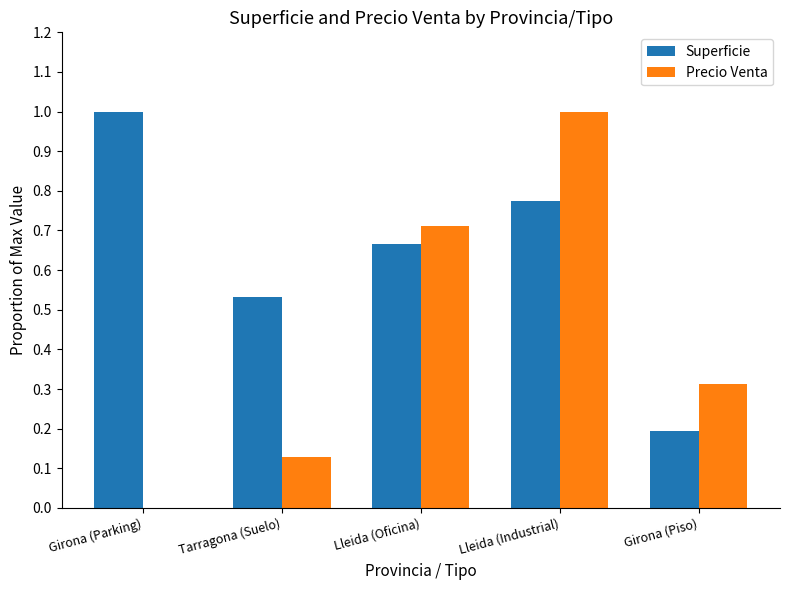

Which series changed the most between Girona (Parking) and Lleida (Oficina)?

Precio Venta